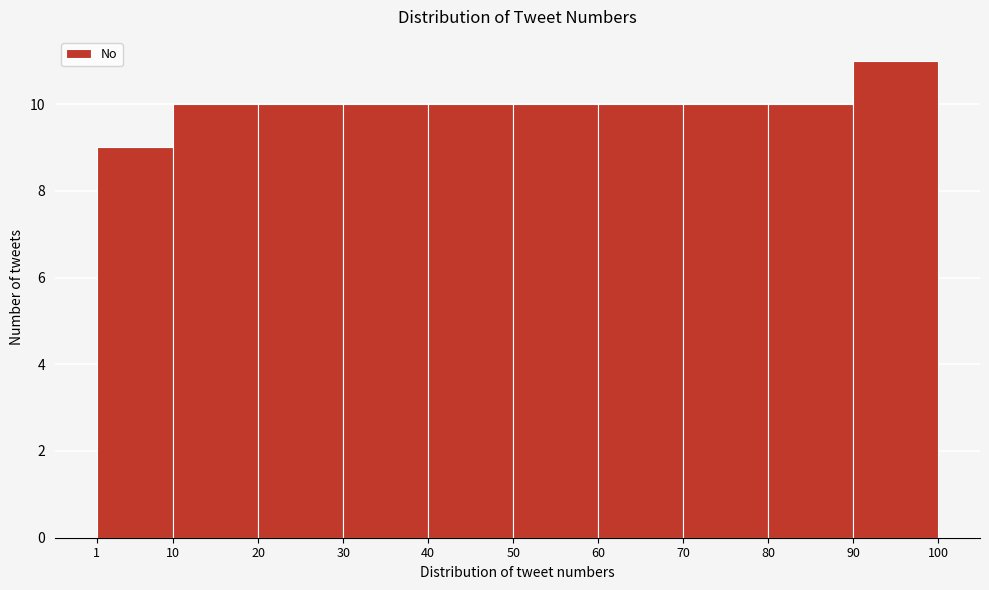

Reading left to right, list every bar in this chart as the range it spans on the x-axis followed by its height. The values are not printed on the chart, so give them approximately, as read against the axis.

1 to 10: 9
10 to 20: 10
20 to 30: 10
30 to 40: 10
40 to 50: 10
50 to 60: 10
60 to 70: 10
70 to 80: 10
80 to 90: 10
90 to 100: 11